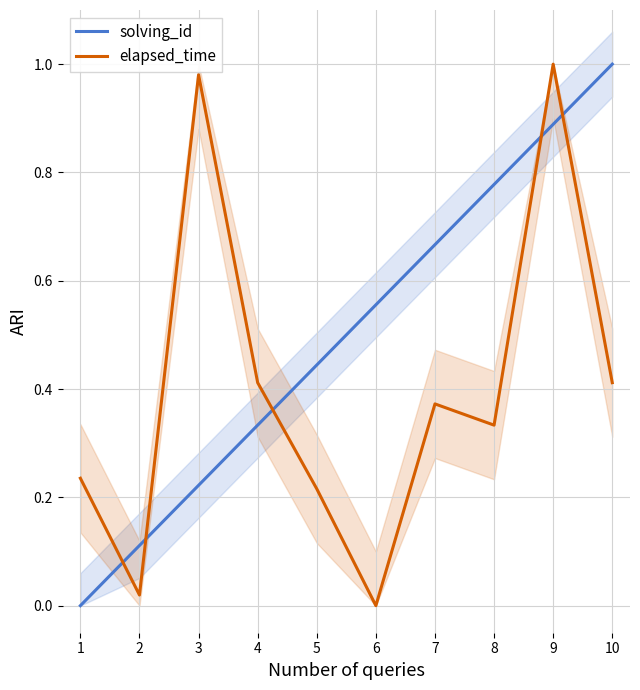

What is the value of the elapsed_time point at the 7th from the left?

0.4